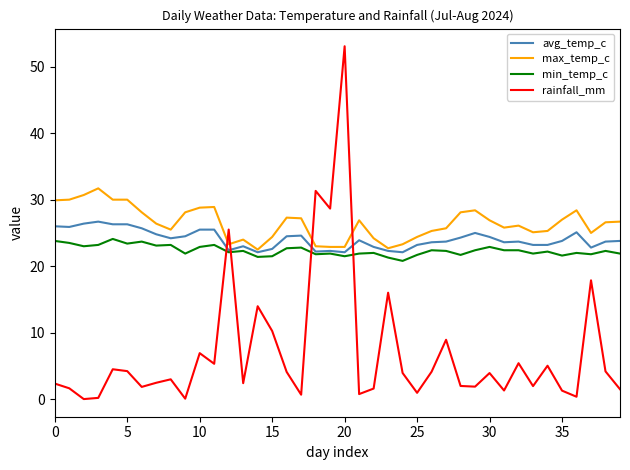

How many times do min_temp_c and rainfall_mm cross each other?

4